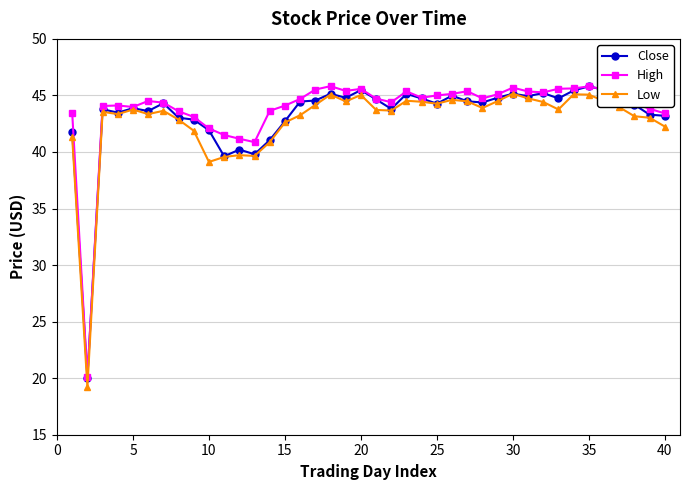

At how many categories does at least one series exceed 37?

39